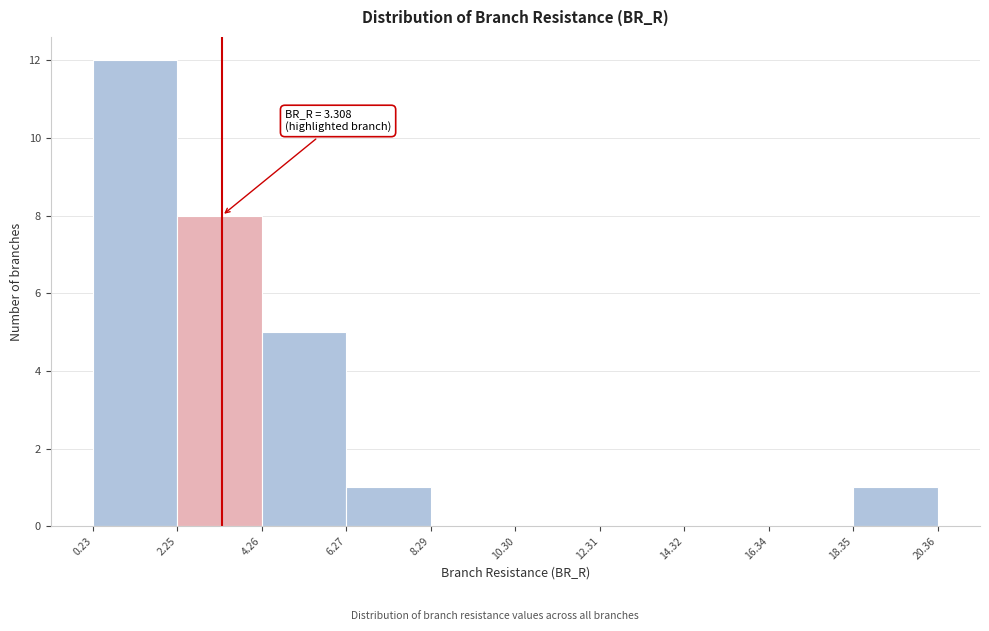

Over which range of the x-axis is the bar tallest?

0.23 to 2.25